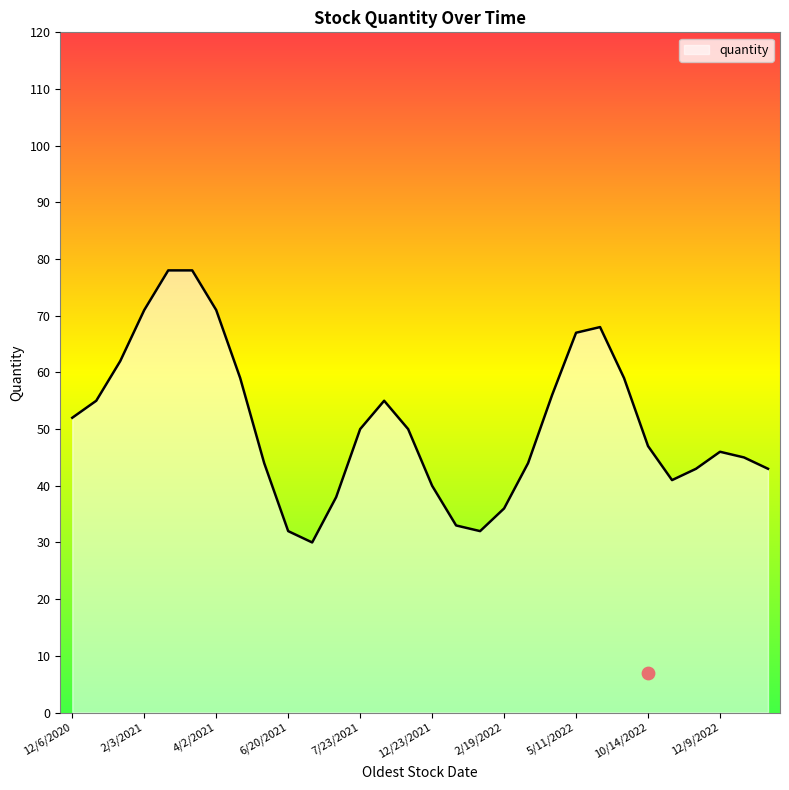

What is the highest value of the quantity series?

78